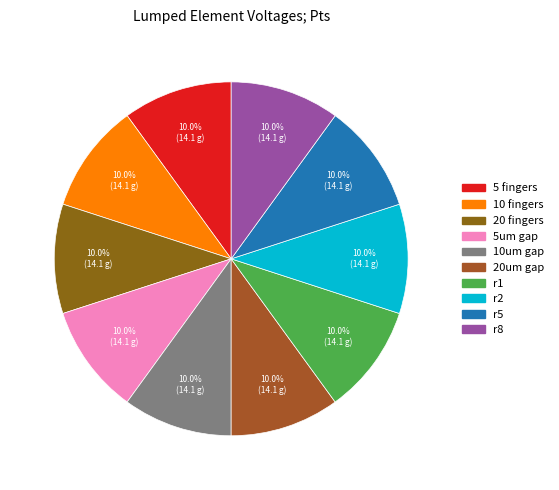

Between 20 fingers and 10um gap, which is larger?

20 fingers